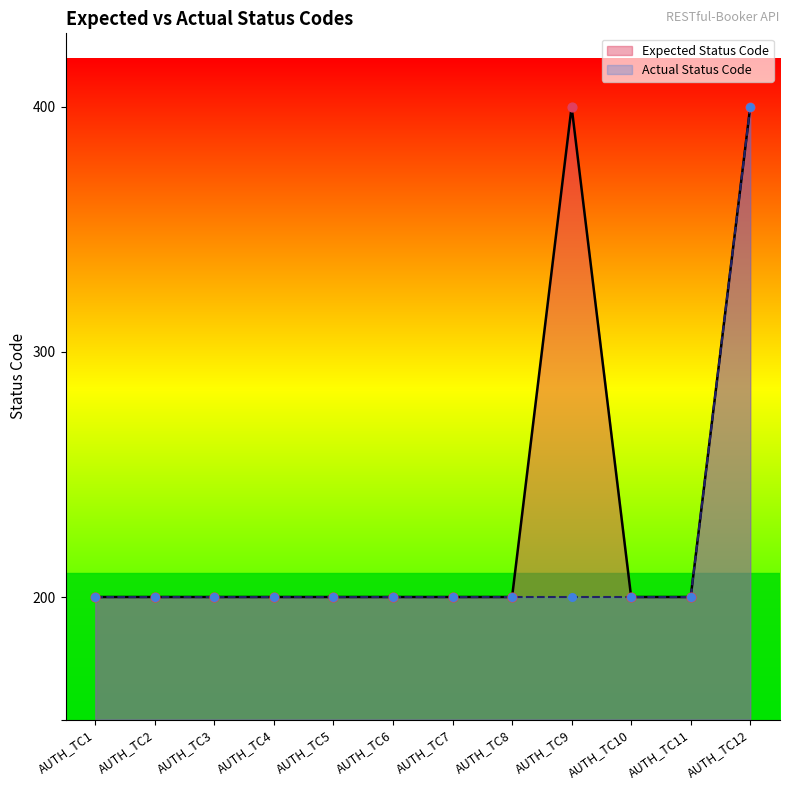

Which series has the largest total across all categories?

Expected Status Code